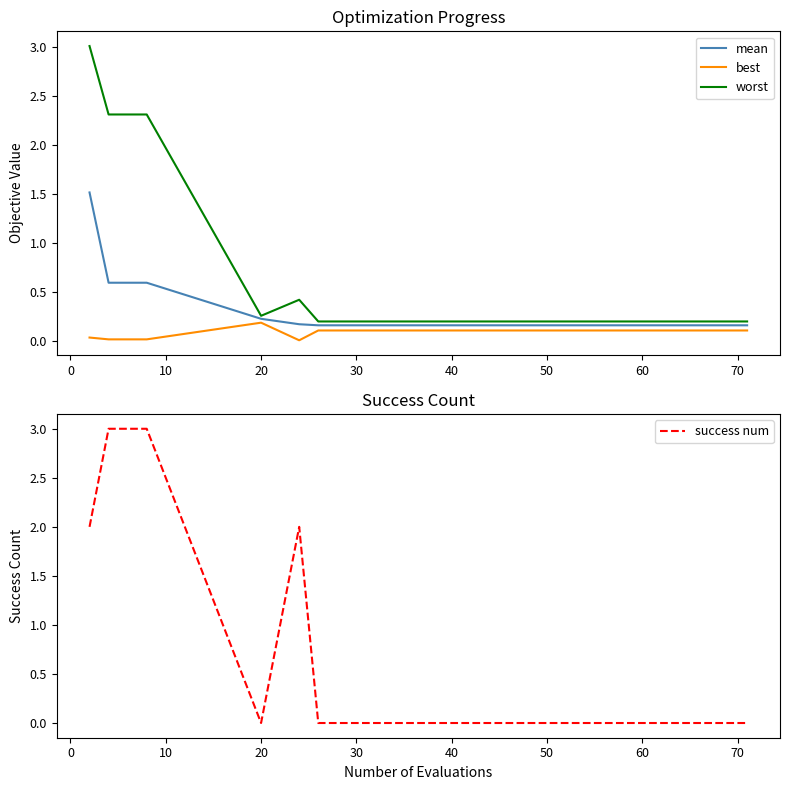

What is the highest value of the mean series?

1.5